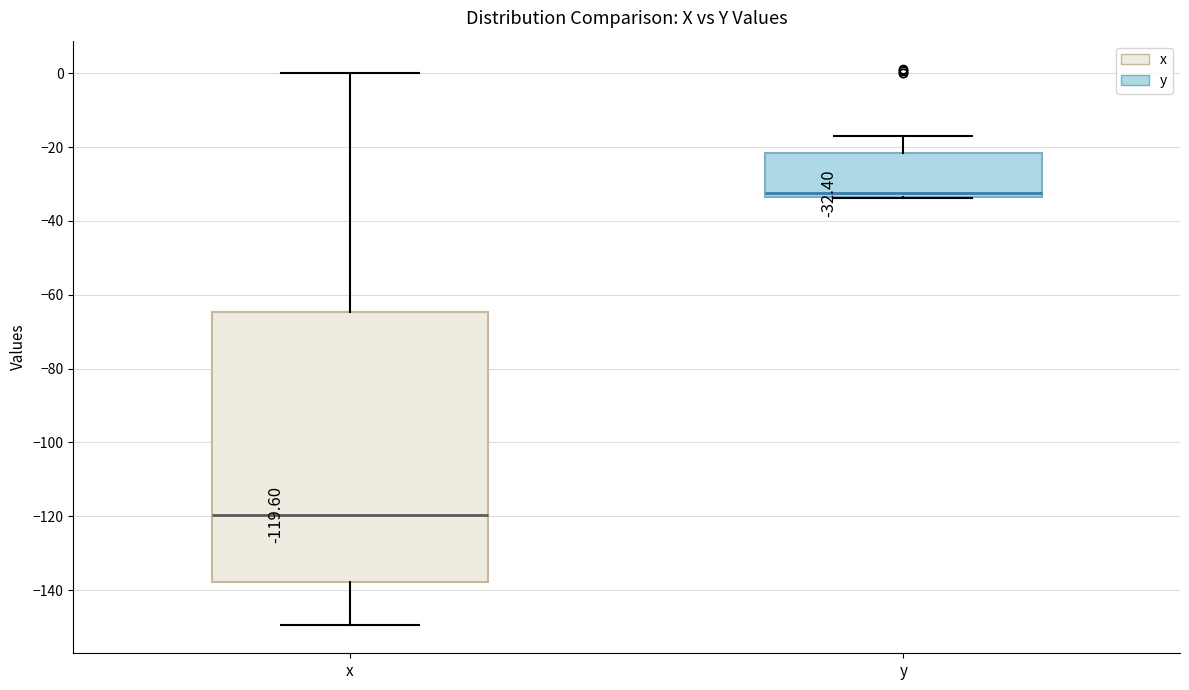

Which box is the tallest, from its lower edge to its upper edge?

x